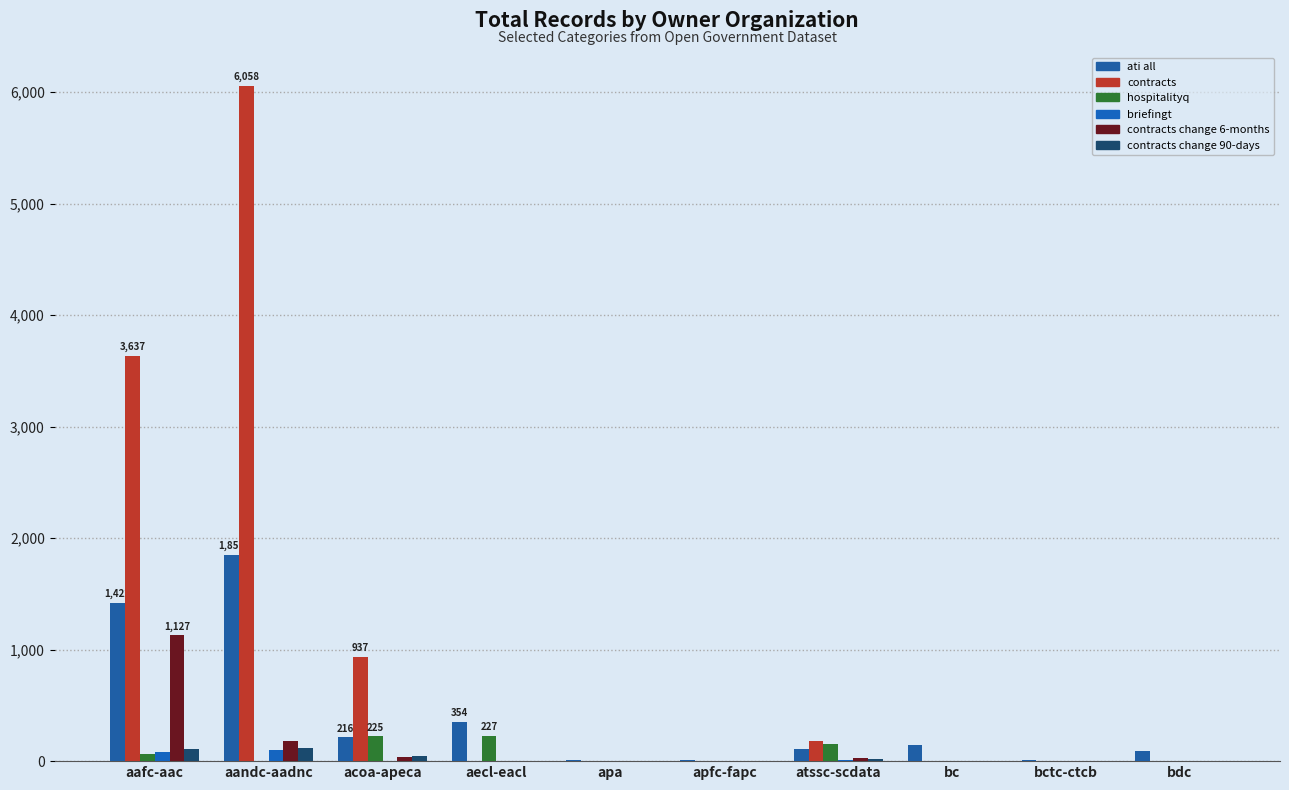

What is the value of the briefingt bar at the 1st from the left?

79